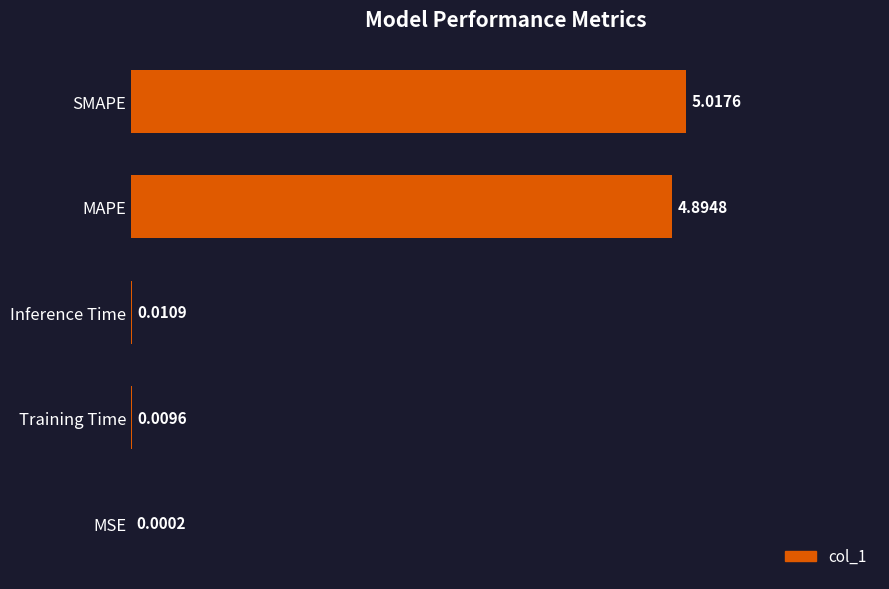

Where is the data nearest to the value 2?

Inference Time